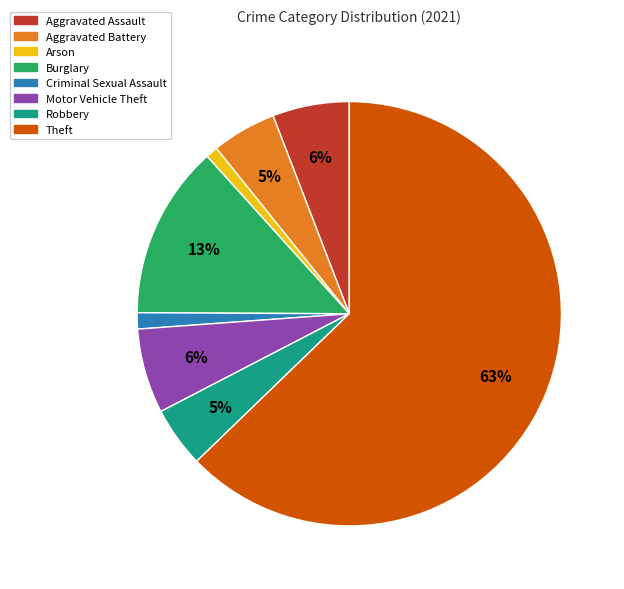

To the nearest percent, what is the difference between the Aggravated Battery and Theft slice percentages?

58%